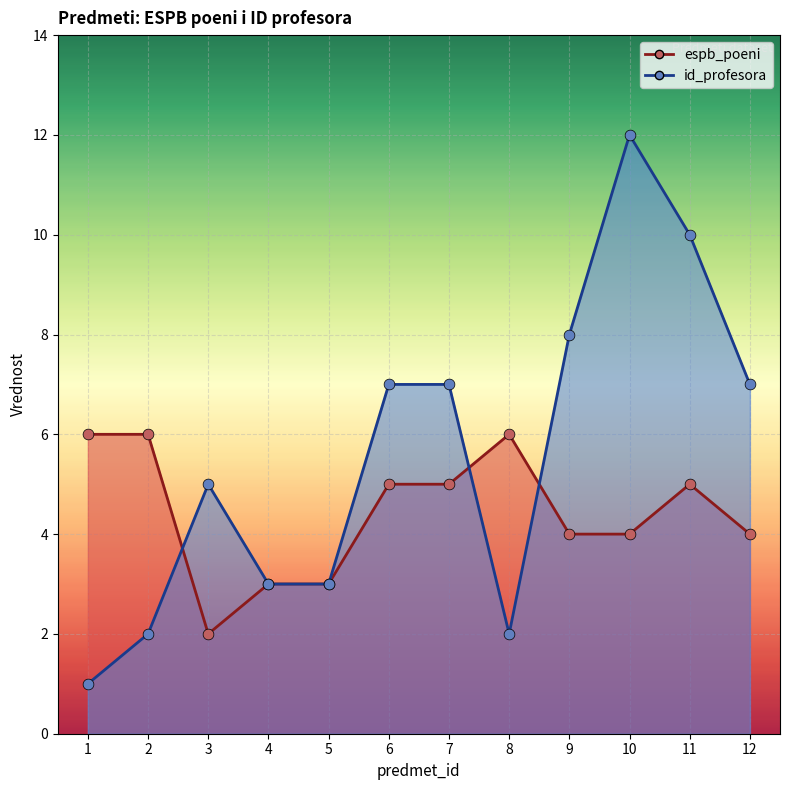

Which series reaches the maximum Y coordinate?

id_profesora